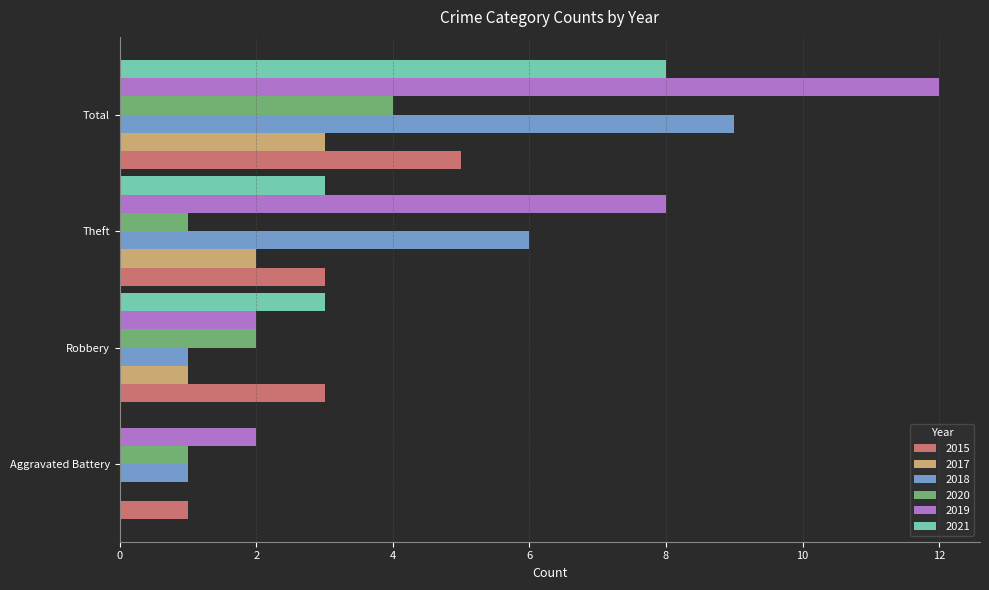

Which series changed the most between Aggravated Battery and Robbery?

2021